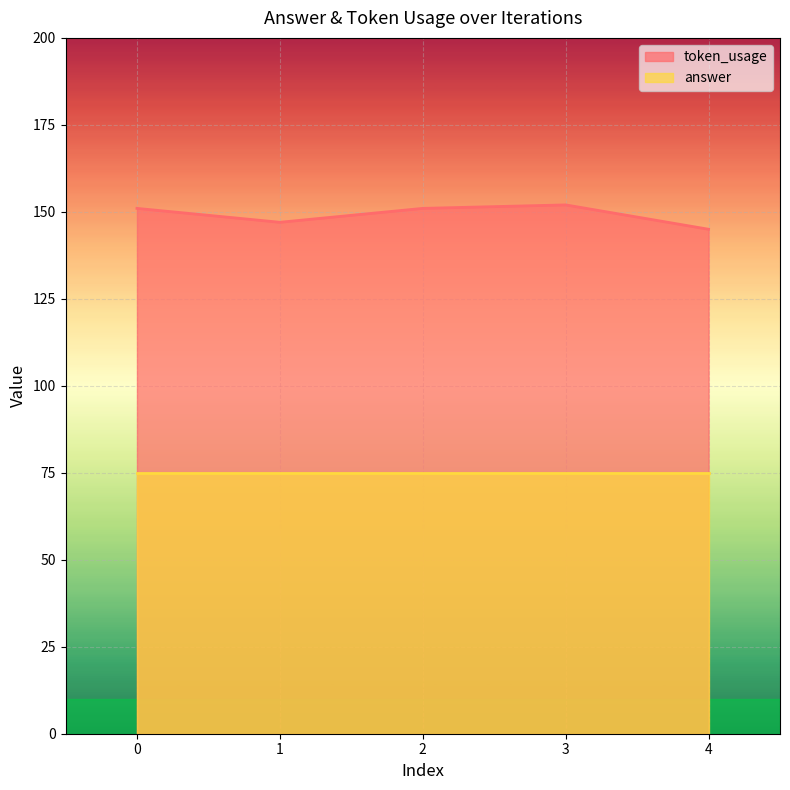

What is the ratio of the value at 2 to the value at 1?

1.0